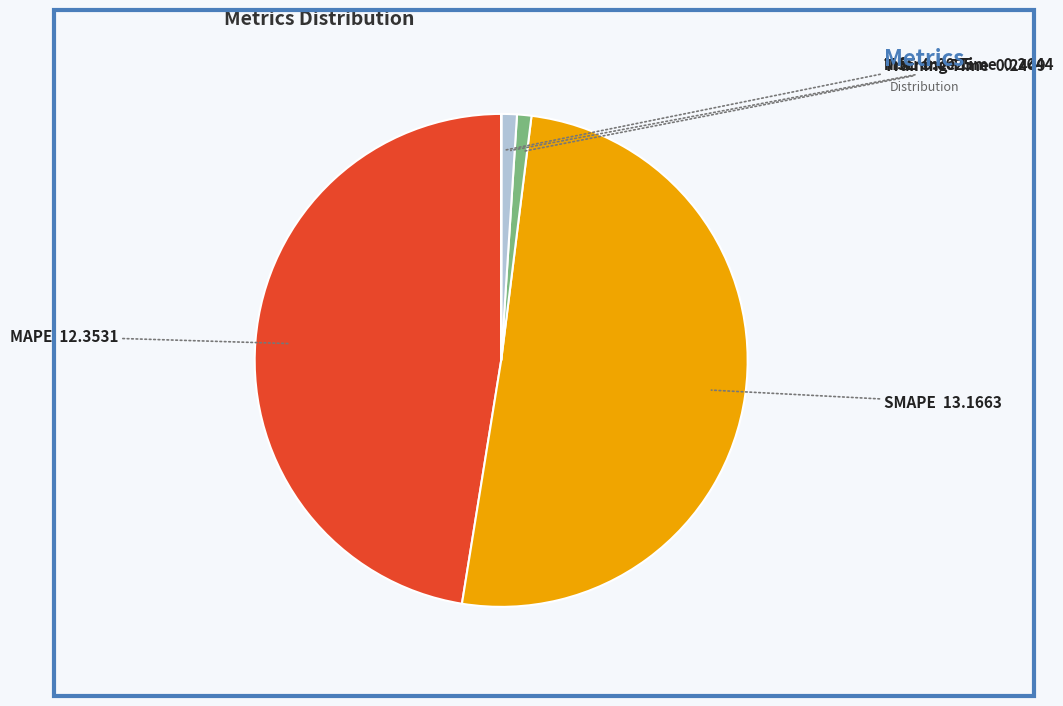

Between MAPE and SMAPE, which is larger?

SMAPE